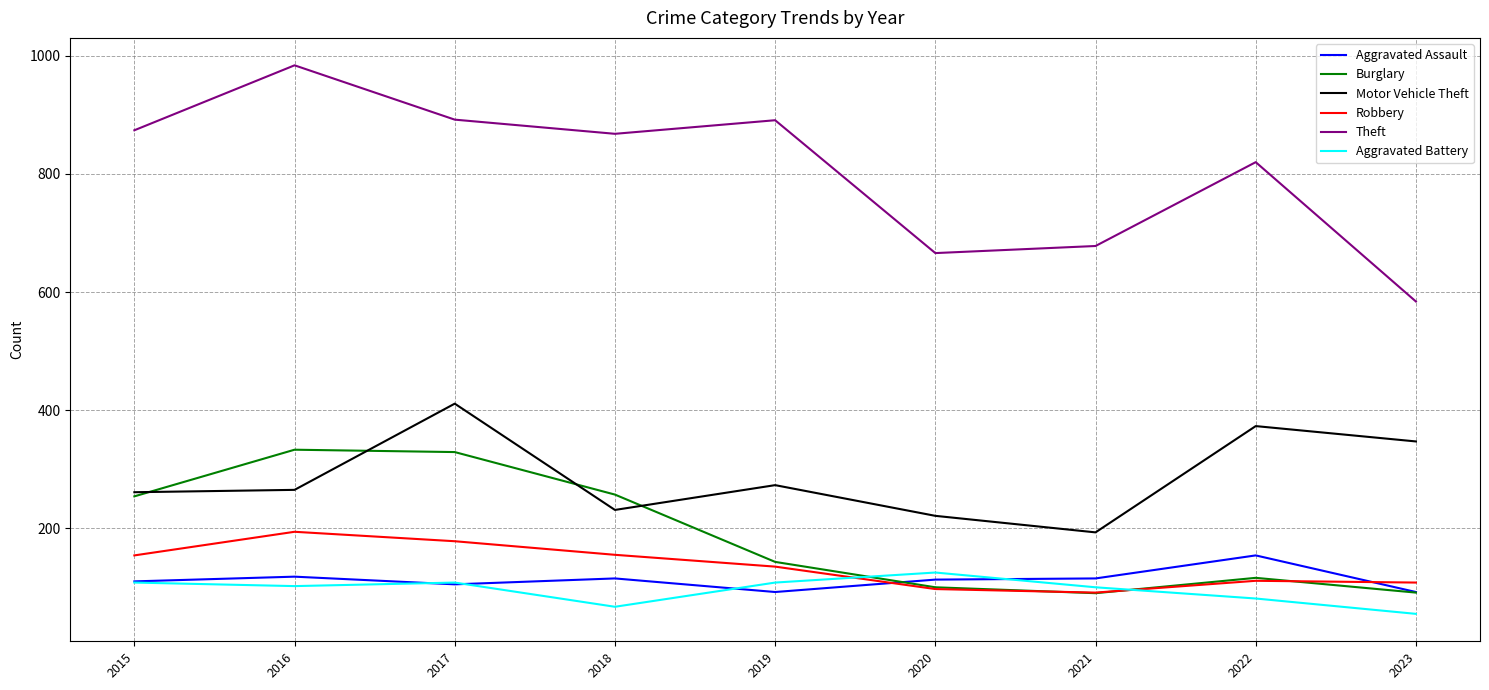

Which category has the lowest value in the Motor Vehicle Theft series?

2021